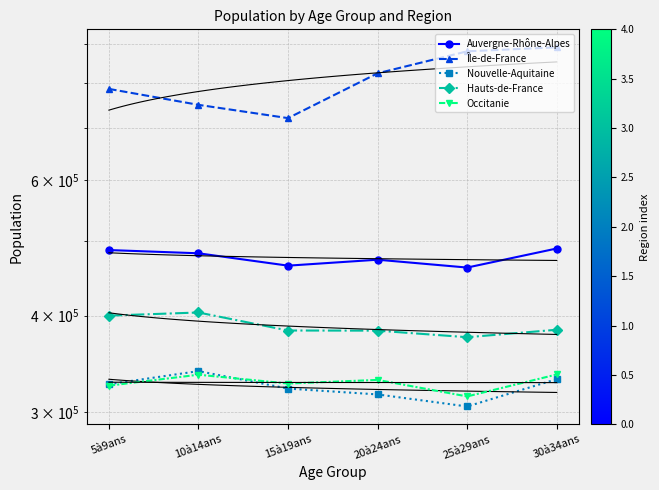

What position from the left is 20à24ans?

4